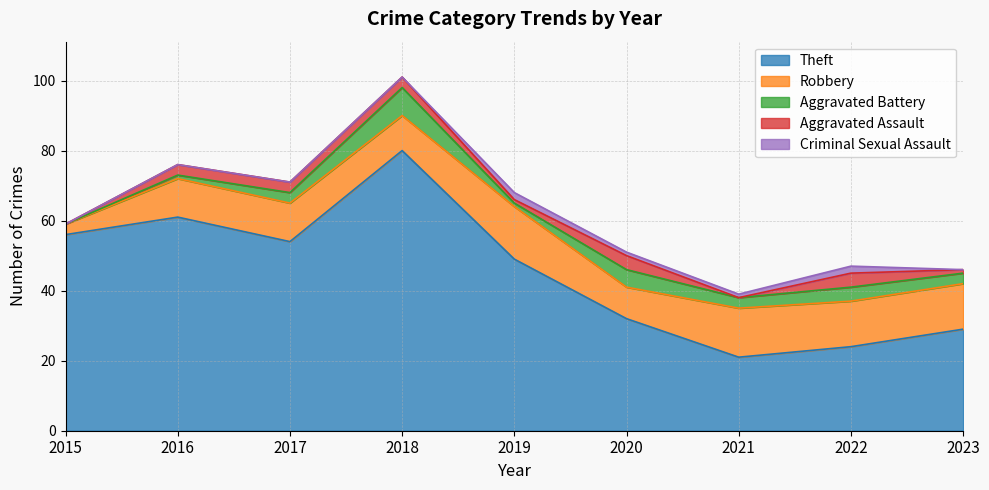

Rank the categories by Aggravated Assault value from lowest to highest.

2015, 2021, 2019, 2023, 2016, 2017, 2018, 2020, 2022